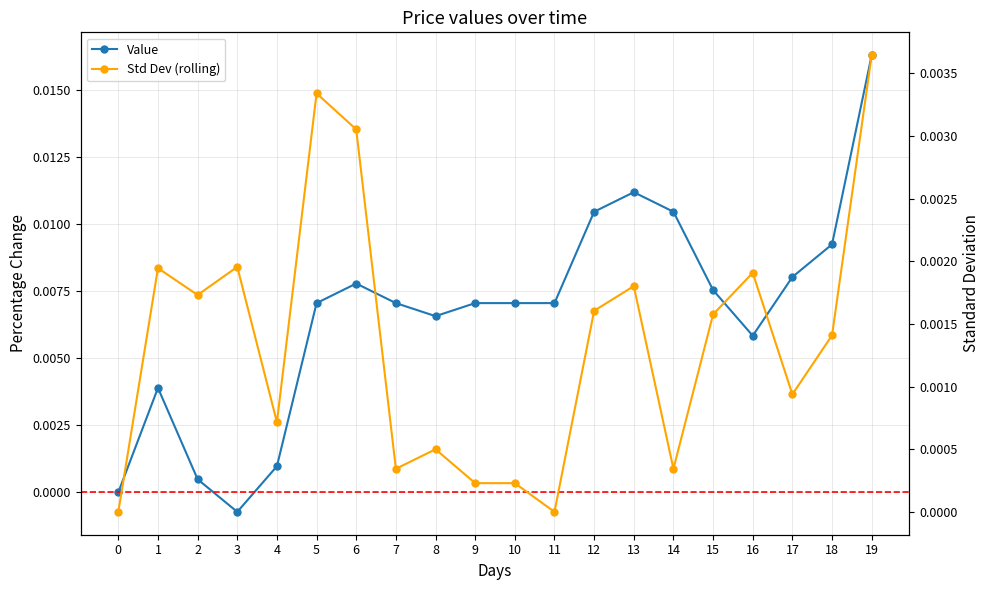

Which series has the largest total across all categories?

Value